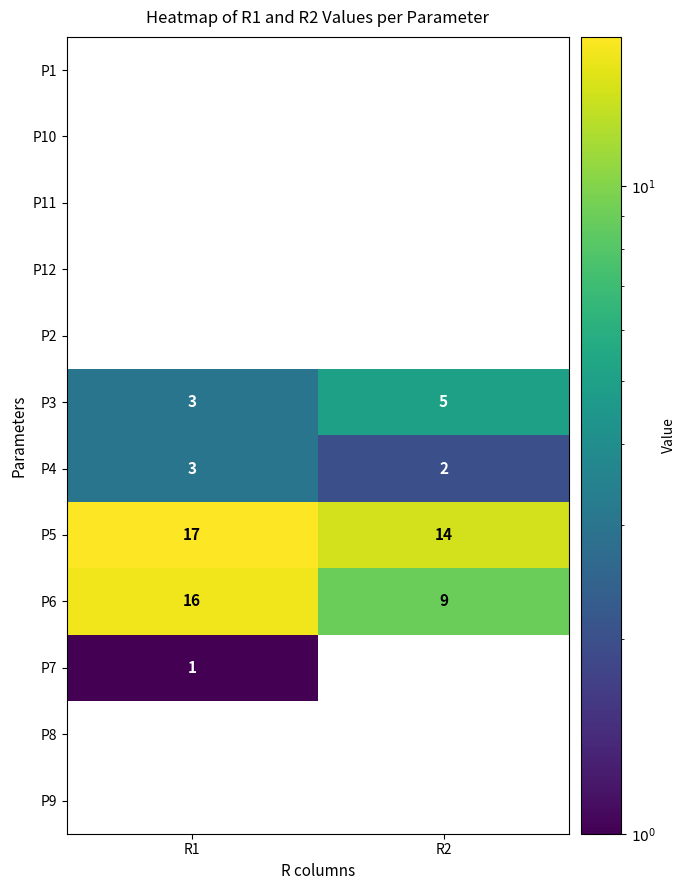

Which series has the widest spread of values?

P6